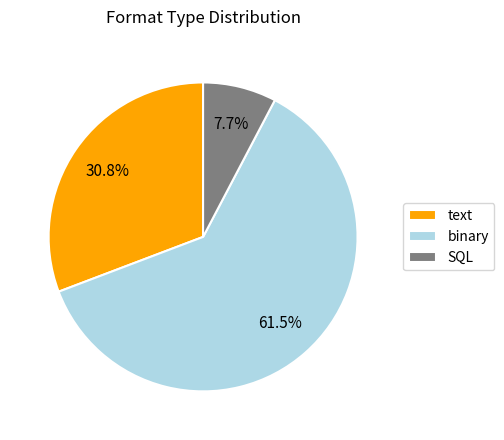

To the nearest percent, what is the combined percentage of text and binary?

92%